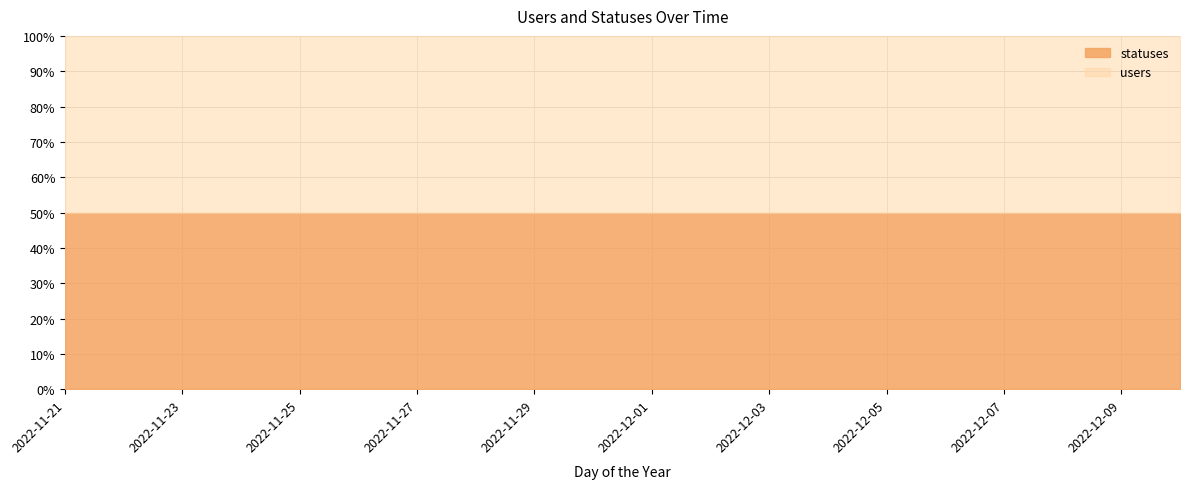

Between 2022-11-26 and 2022-12-03, which series saw the biggest shift?

statuses